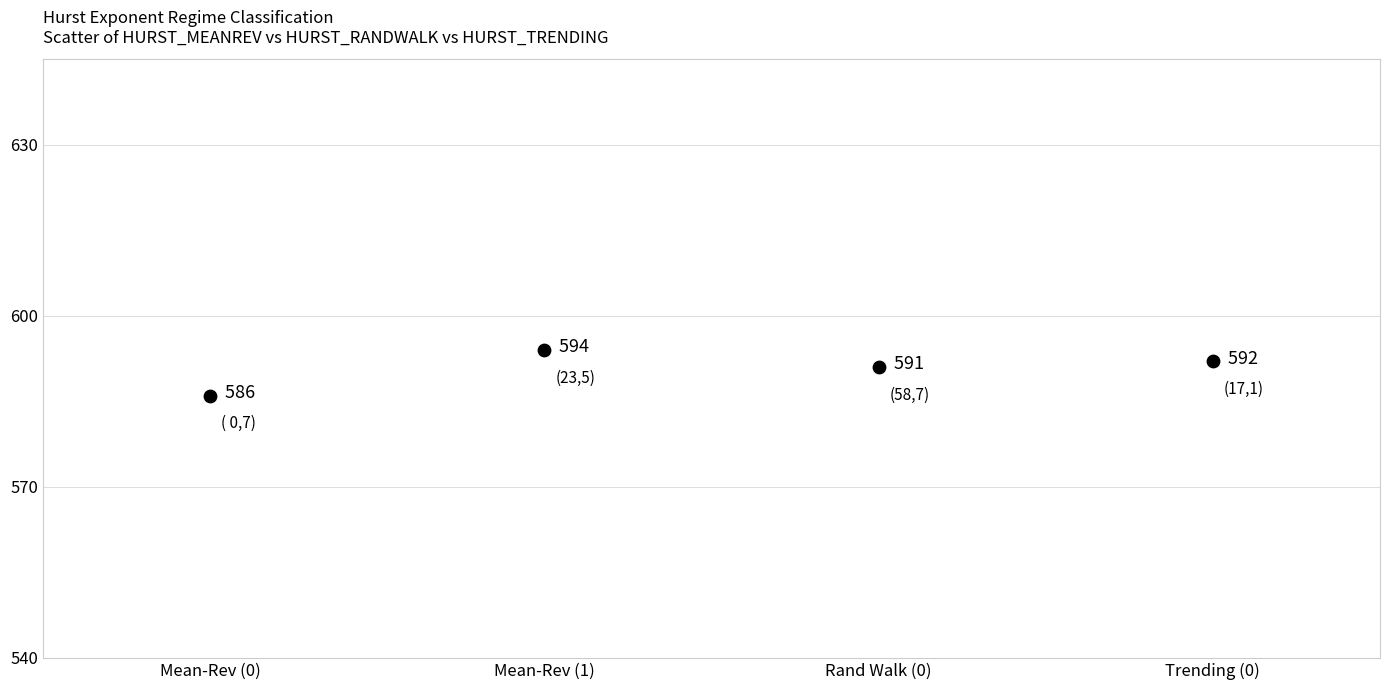

What Y value in the scatter plot is closest to 590?

591